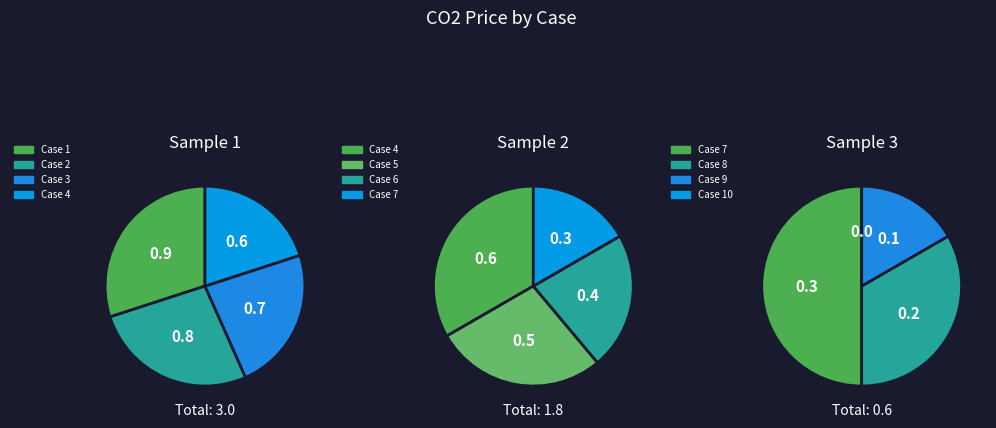

Combined, what portion of the pie is 1 and 6?

28.9%